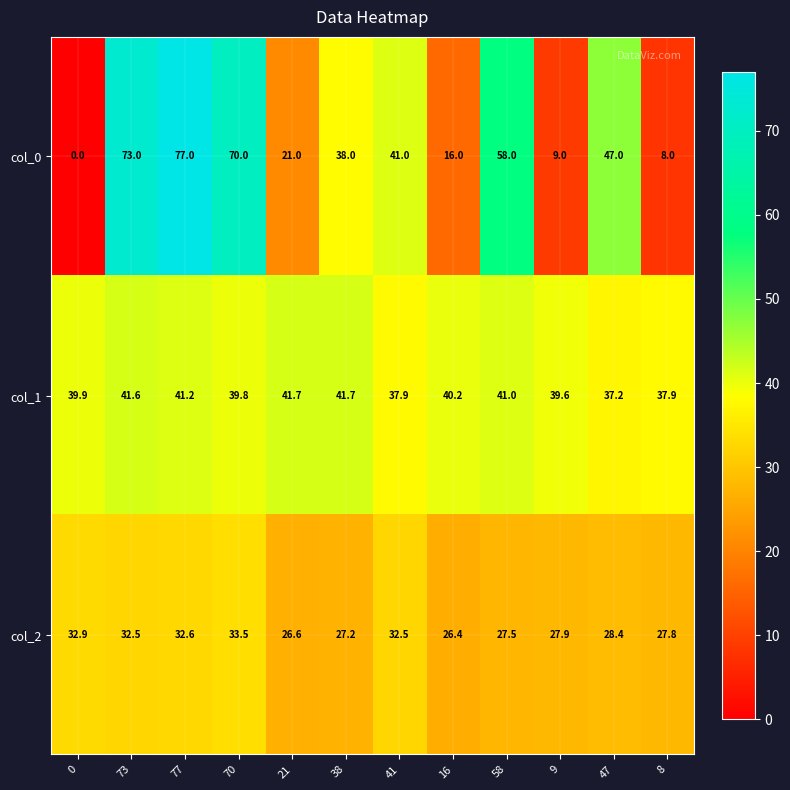

Rank the series by their average value, from lowest to highest.

col_2, col_0, col_1